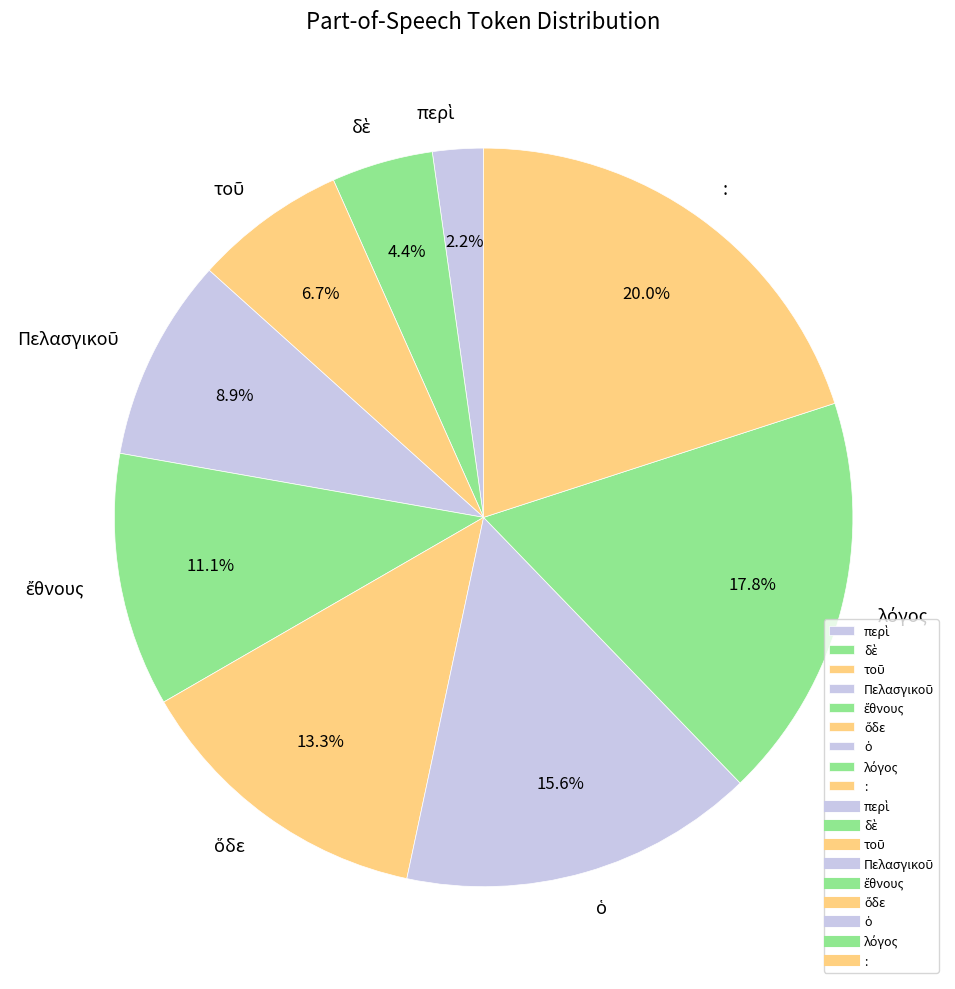

Which slice is the largest?

: